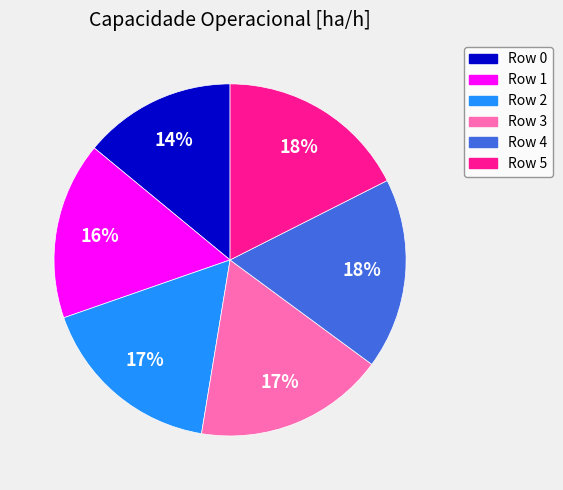

Between Row 2 and Row 0, which is larger?

Row 2